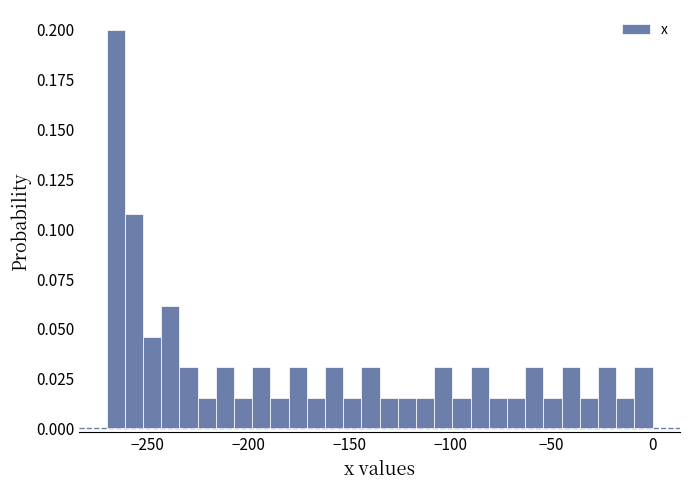

Read against the x-axis, roughly where is the centre of the tallest bar?

-265